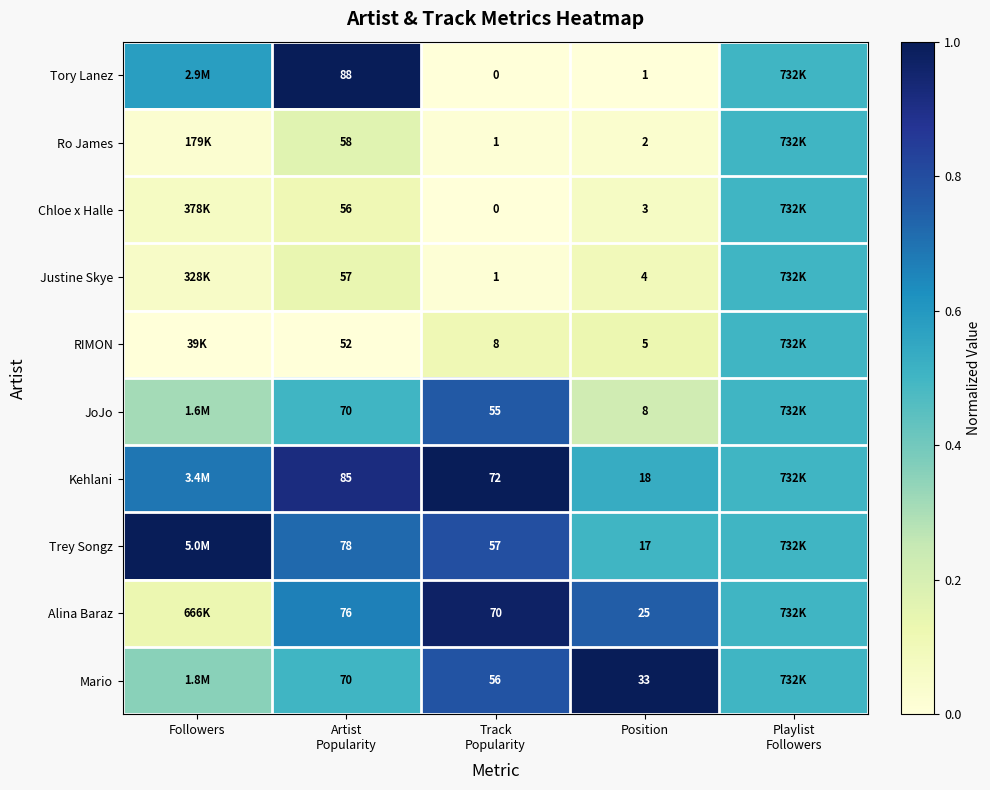

At Position, list the series in order from largest to smallest.

Mario, Alina Baraz, Kehlani, Trey Songz, JoJo, RIMON, Justine Skye, Chloe x Halle, Ro James, Tory Lanez